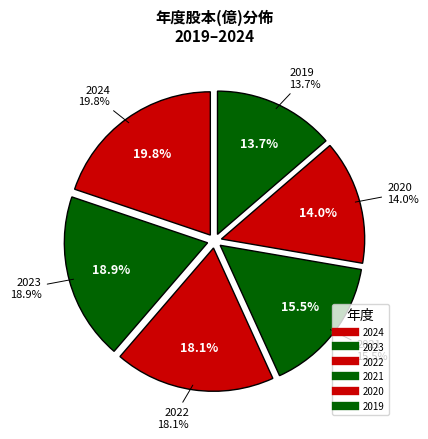

To the nearest percent, what is the average slice percentage?

17%